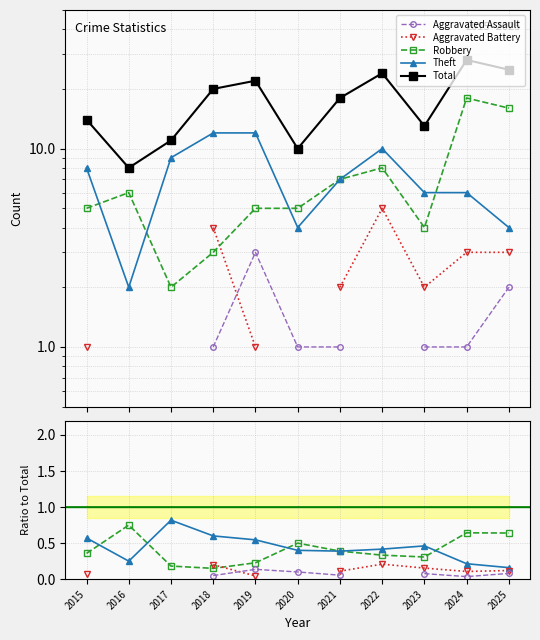

Is the value of Robbery at 2015 greater than the value of Aggravated Battery at 2020?

No